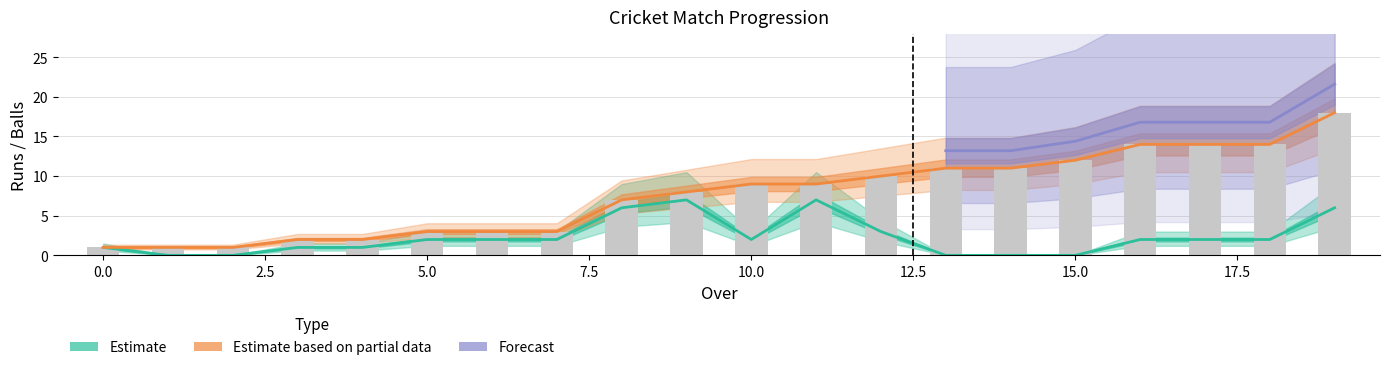

Which has a higher value, 15 or 17?

17